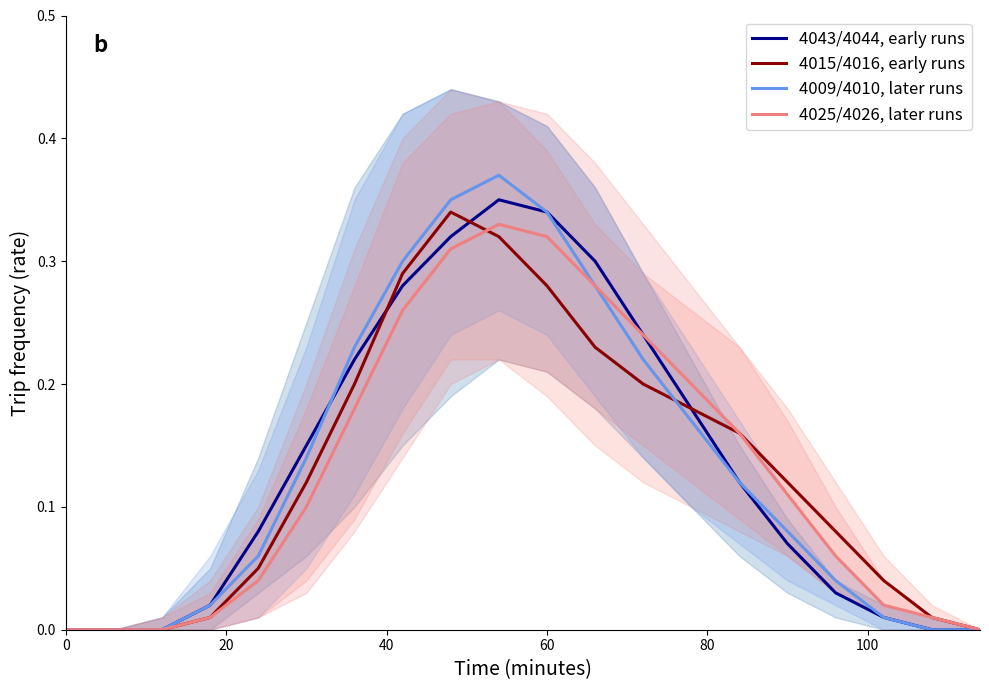

The value of 4025/4026, later runs at 0 is -0.2. True or false?

False